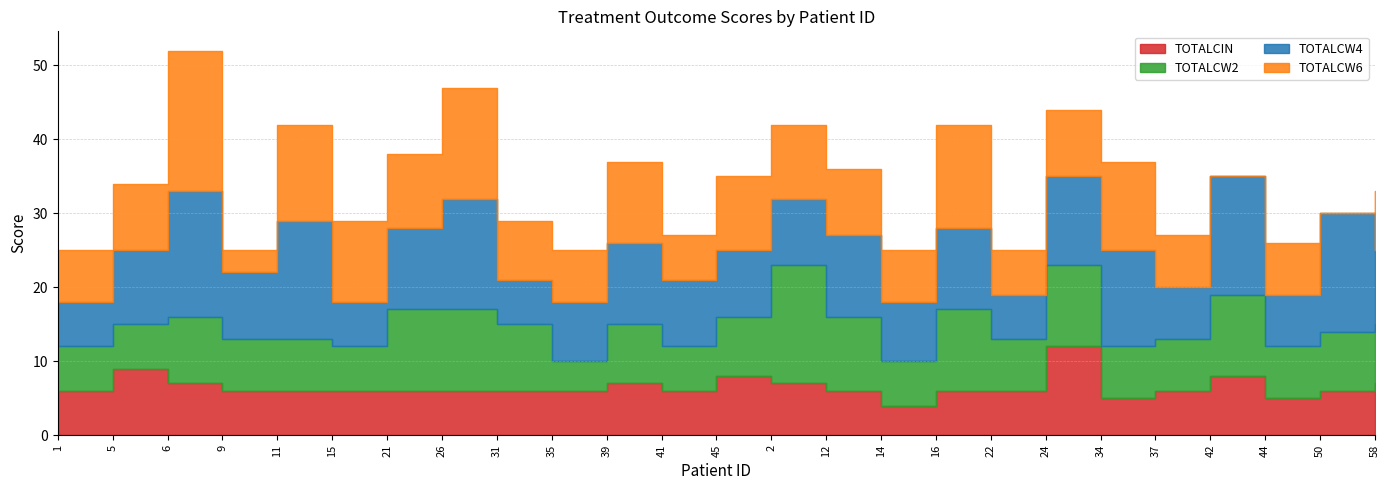

Rank the series by their maximum value, from lowest to highest.

TOTALCIN, TOTALCW2, TOTALCW4, TOTALCW6